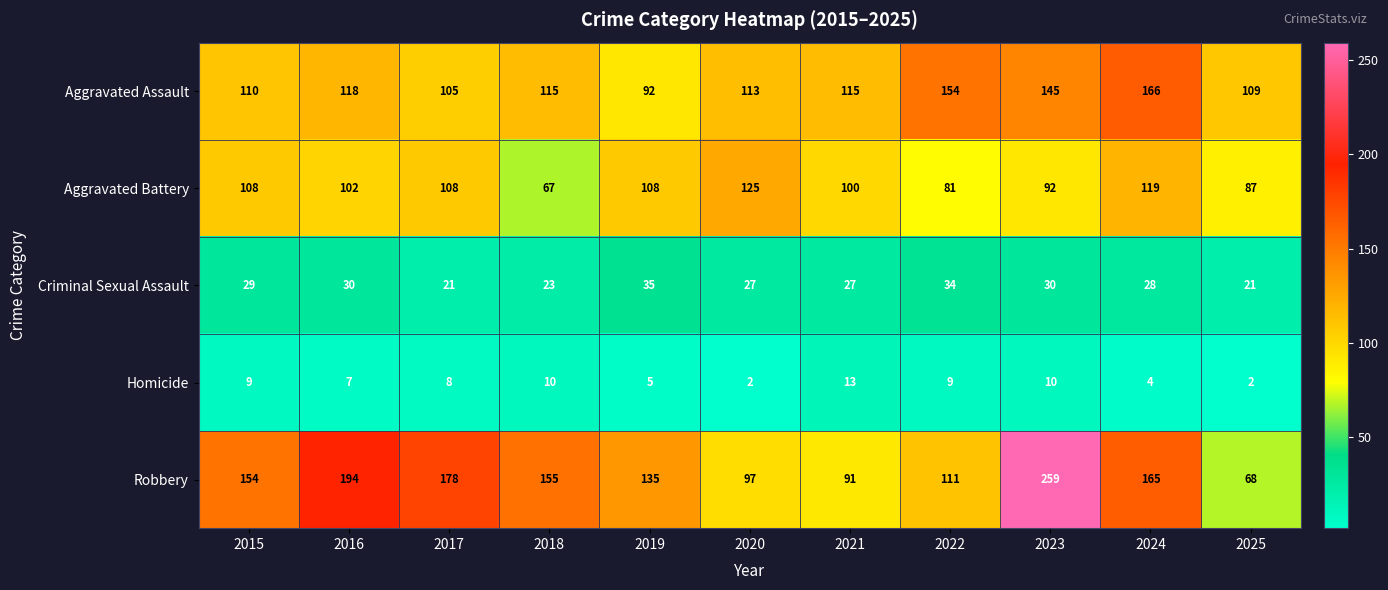

At which category is the sum across all series the highest?

2023